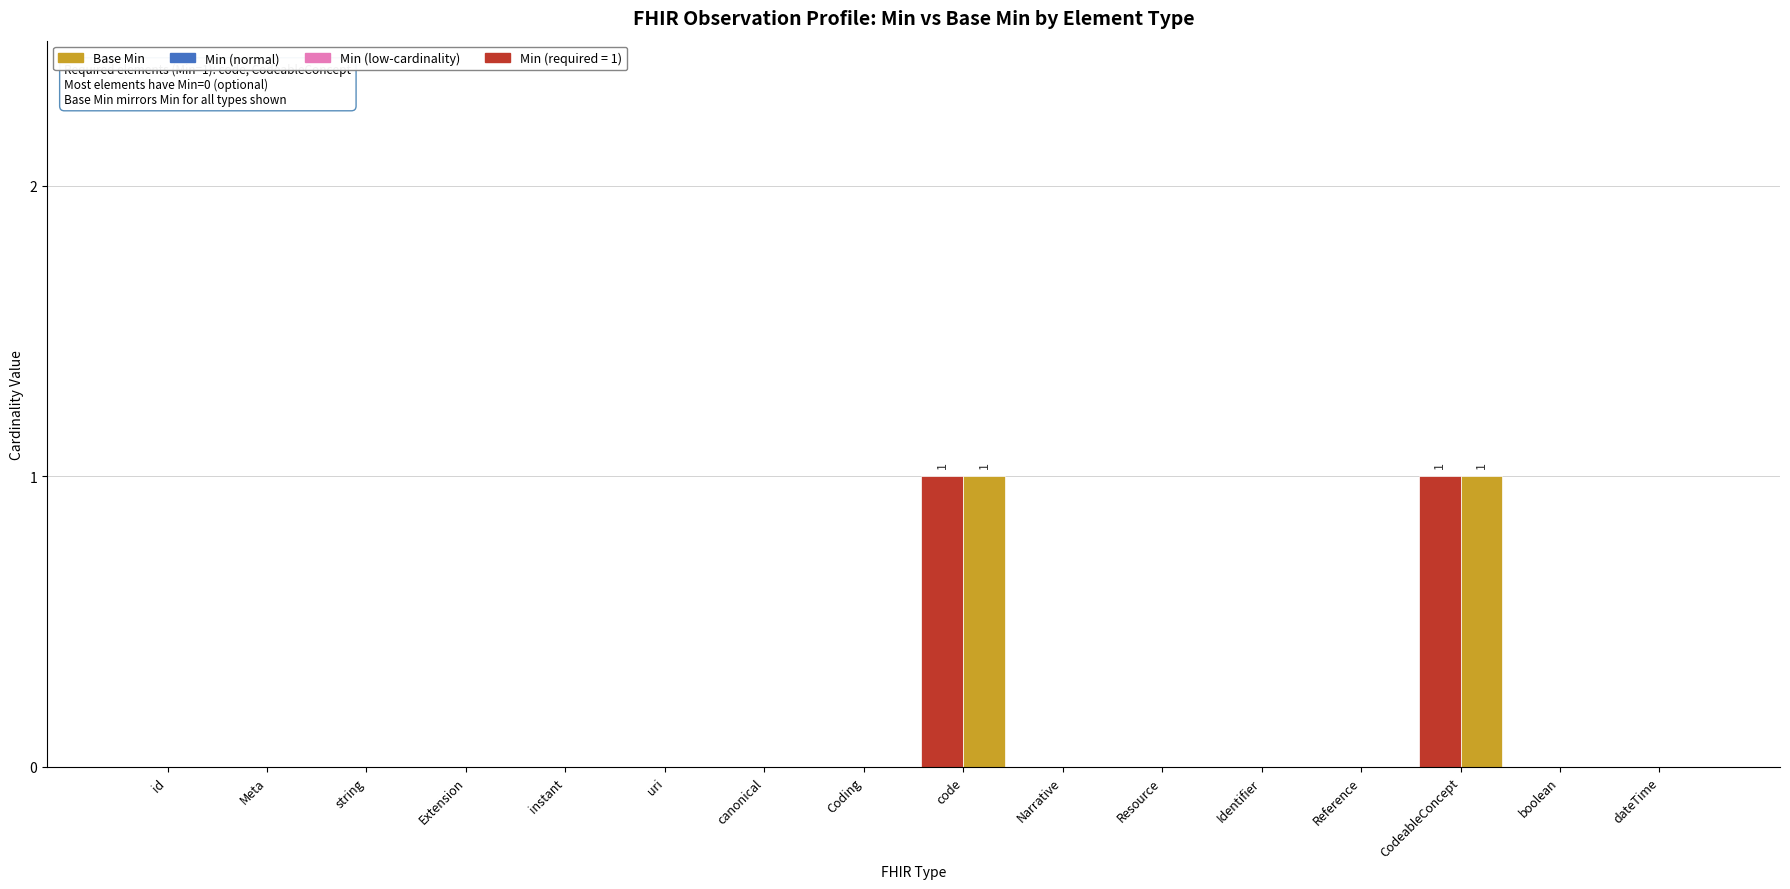

What is the highest value of the Base Min series?

1